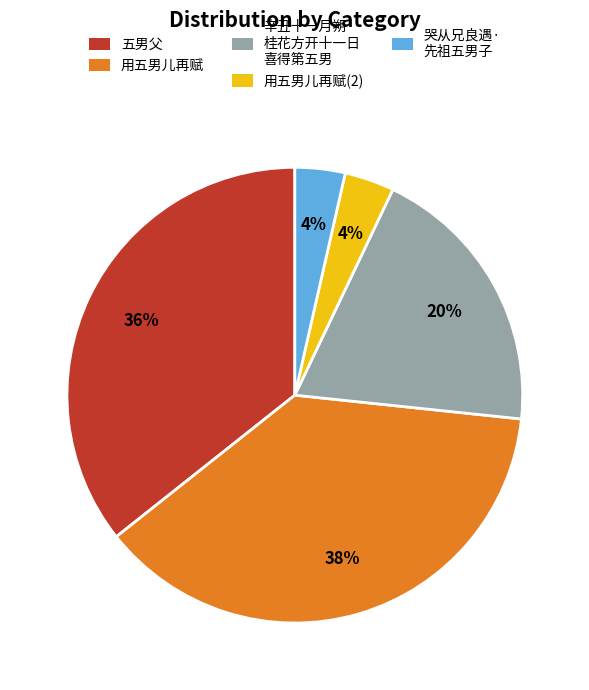

True or false: 用五男儿再赋 accounts for 38% of the total.

True